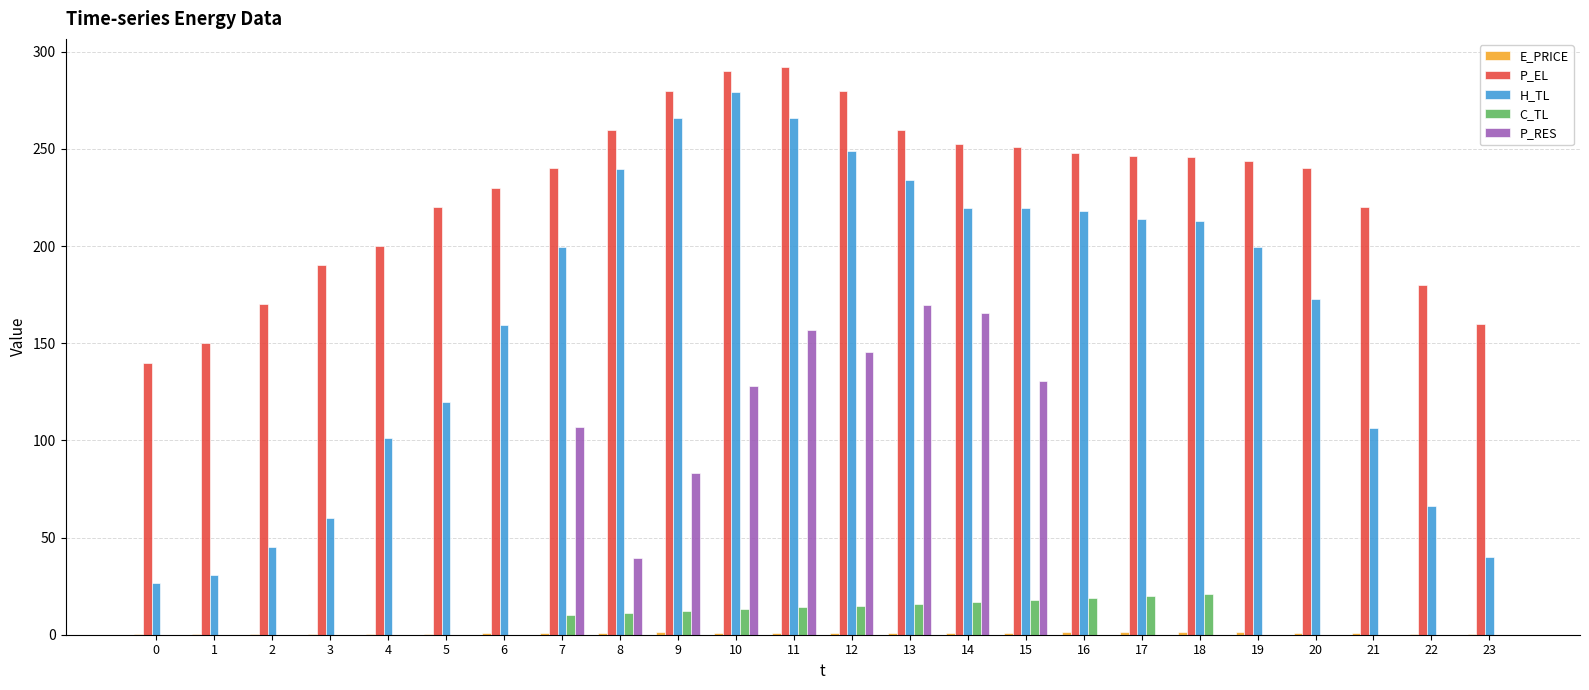

What is the sum of all C_TL values?

185.9